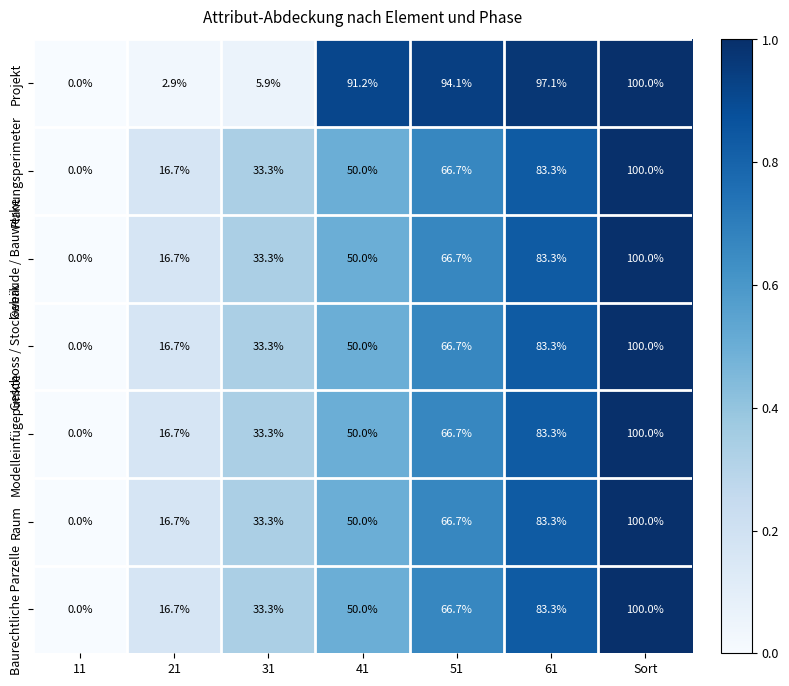

What value does the Raum series have at Sort?

100.0